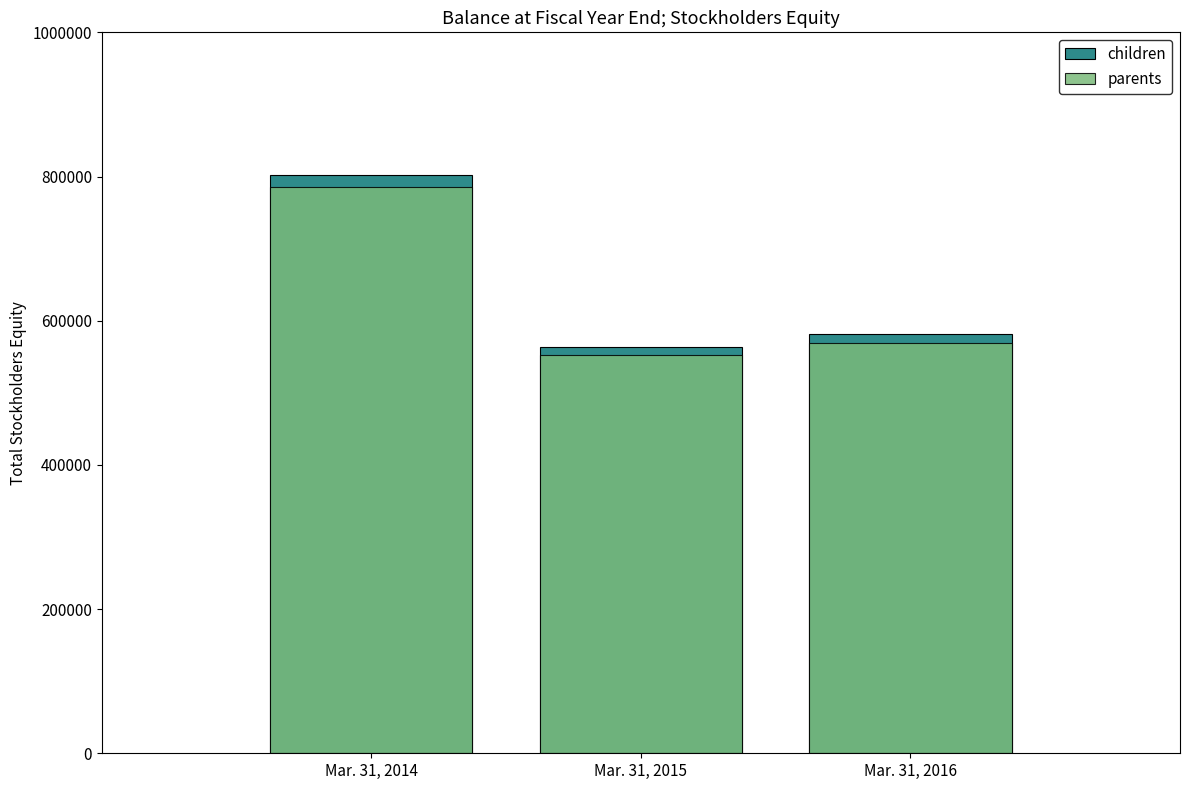

Reading left to right, list all the values displayed in this chart.

children: 801806.0	563088.0	581385.0
parents: 785769.9	551826.2	569757.3